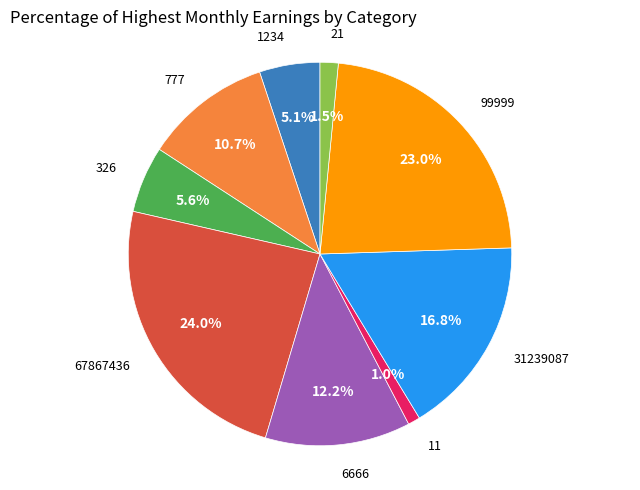

Is there a majority slice in this chart?

No